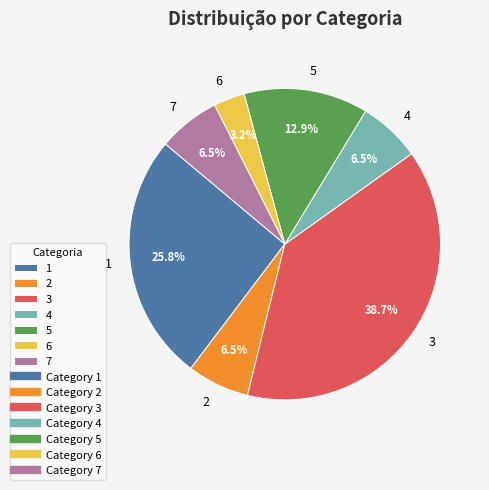

Which slice is the smallest?

6